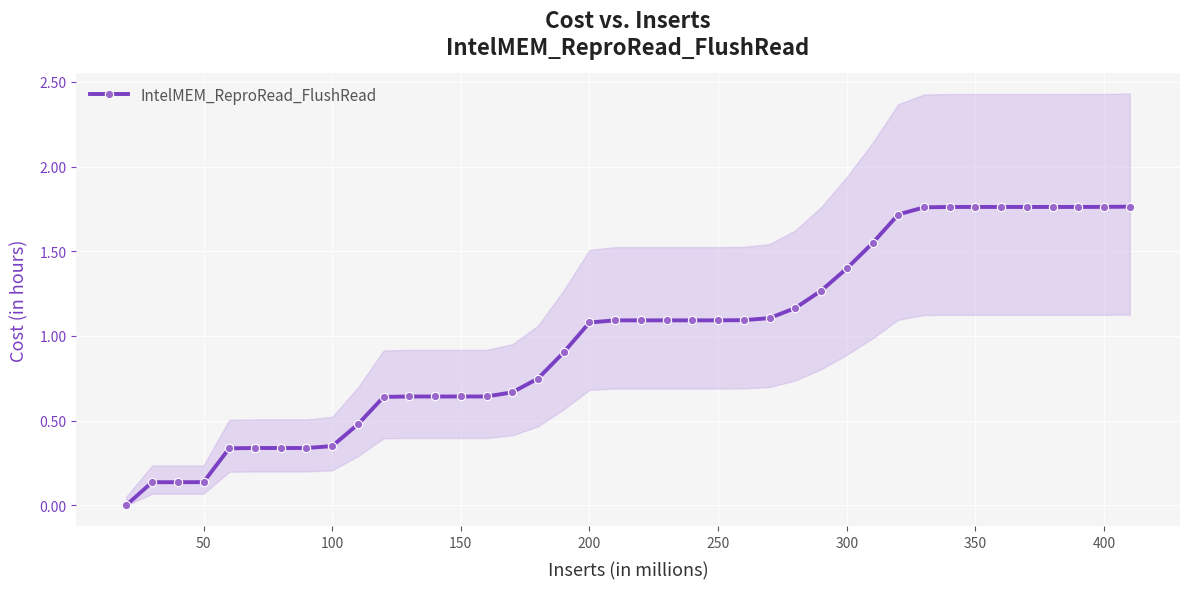

Reading left to right, extract all data points from this chart.

0.0	0.1	0.1	0.1	0.3	0.3	0.3	0.3	0.3	0.5	0.6	0.6	0.6	0.6	0.6	0.7	0.7	0.9	1.1	1.1	1.1	1.1	1.1	1.1	1.1	1.1	1.2	1.3	1.4	1.5	1.7	1.8	1.8	1.8	1.8	1.8	1.8	1.8	1.8	1.8